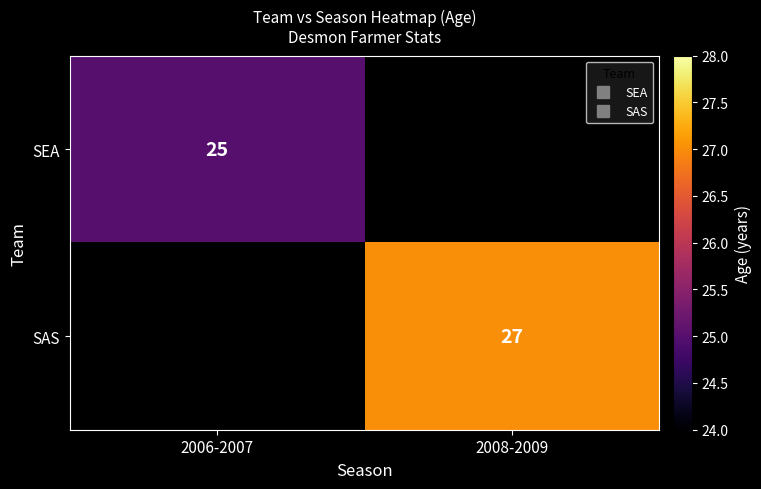

Between 2008-2009 and 2006-2007, which is larger?

2006-2007